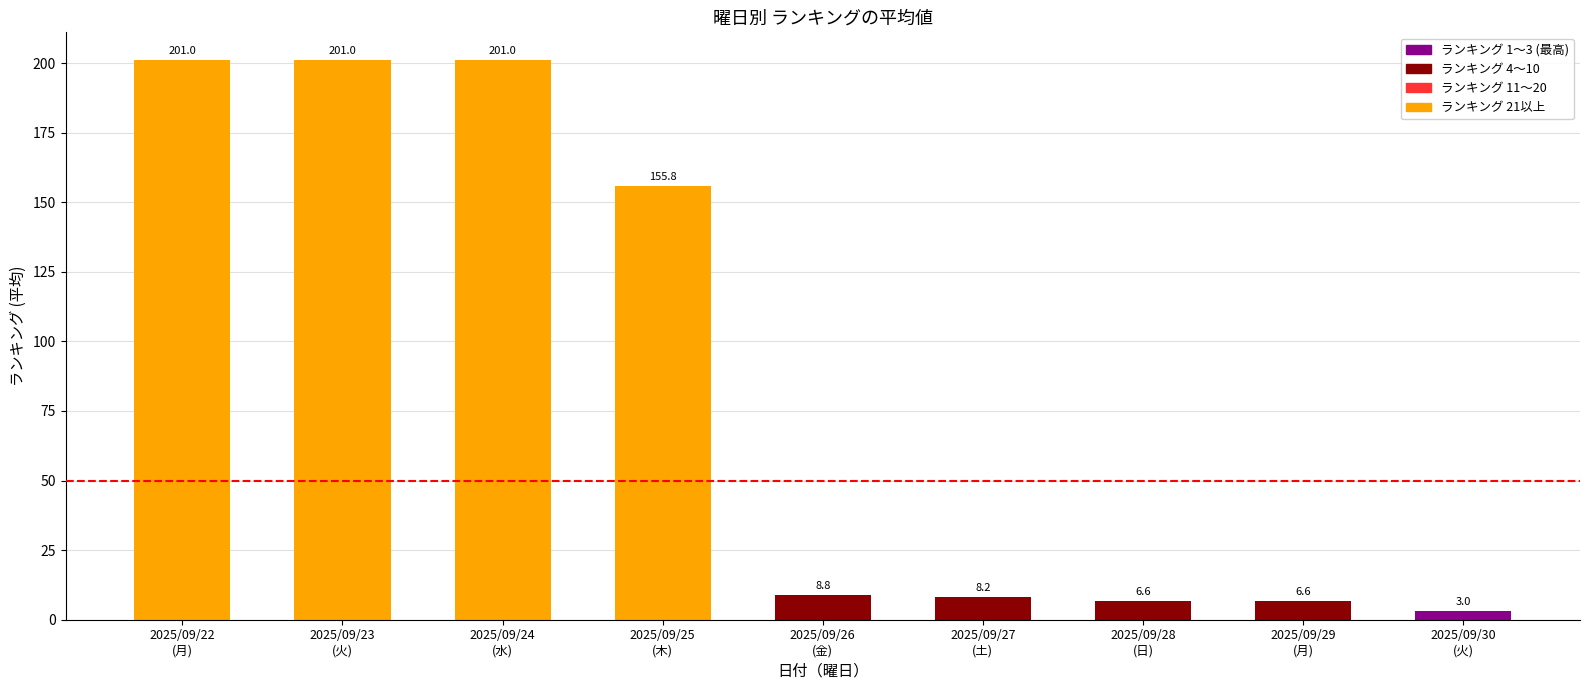

What is the value of the 9th bar from the left?

3.0